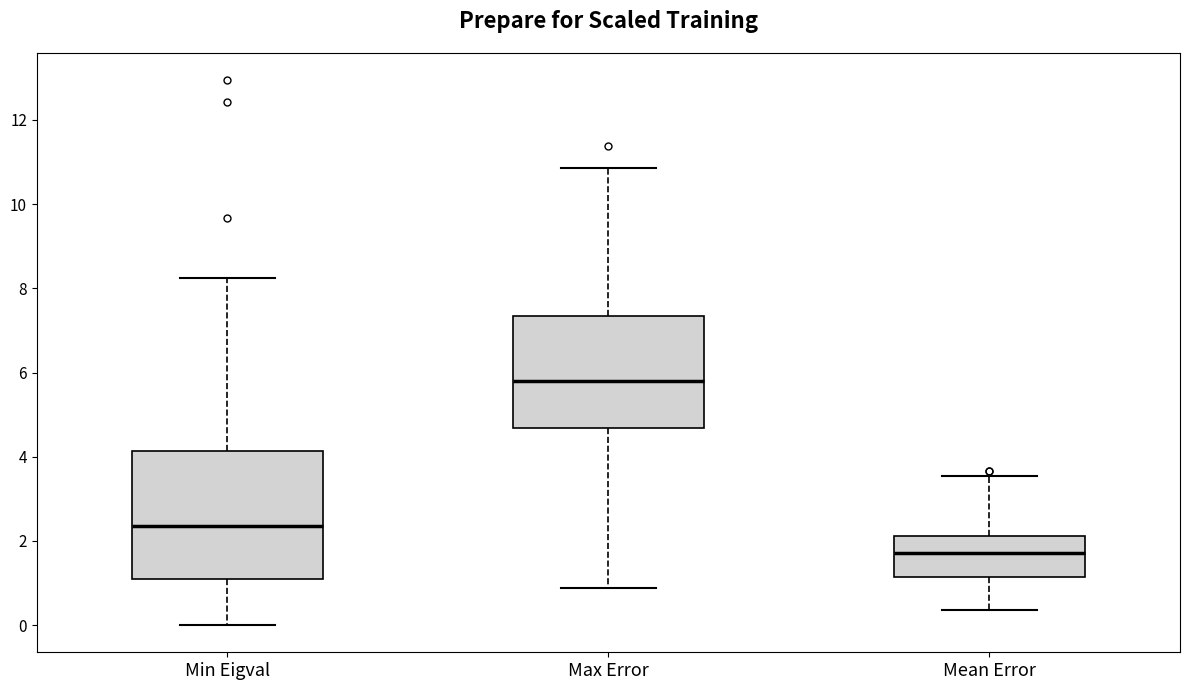

Comparing the boxes themselves (not the whiskers), which one is the tallest?

Min Eigval